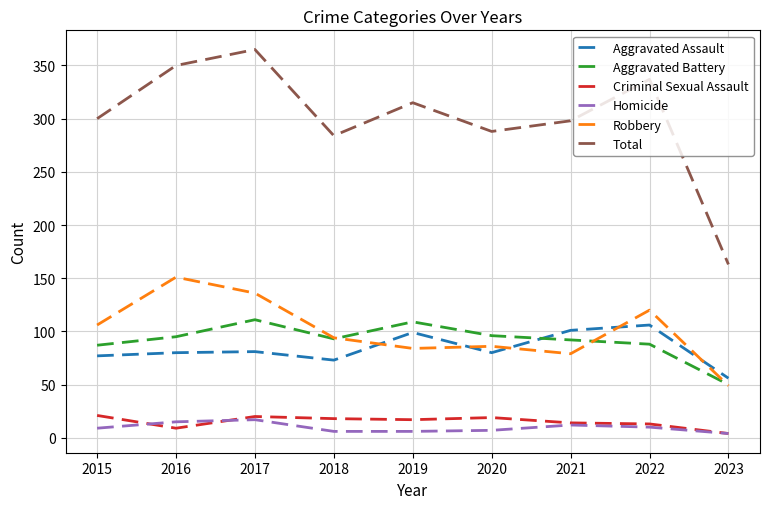

At which label does Total reach its minimum?

2023